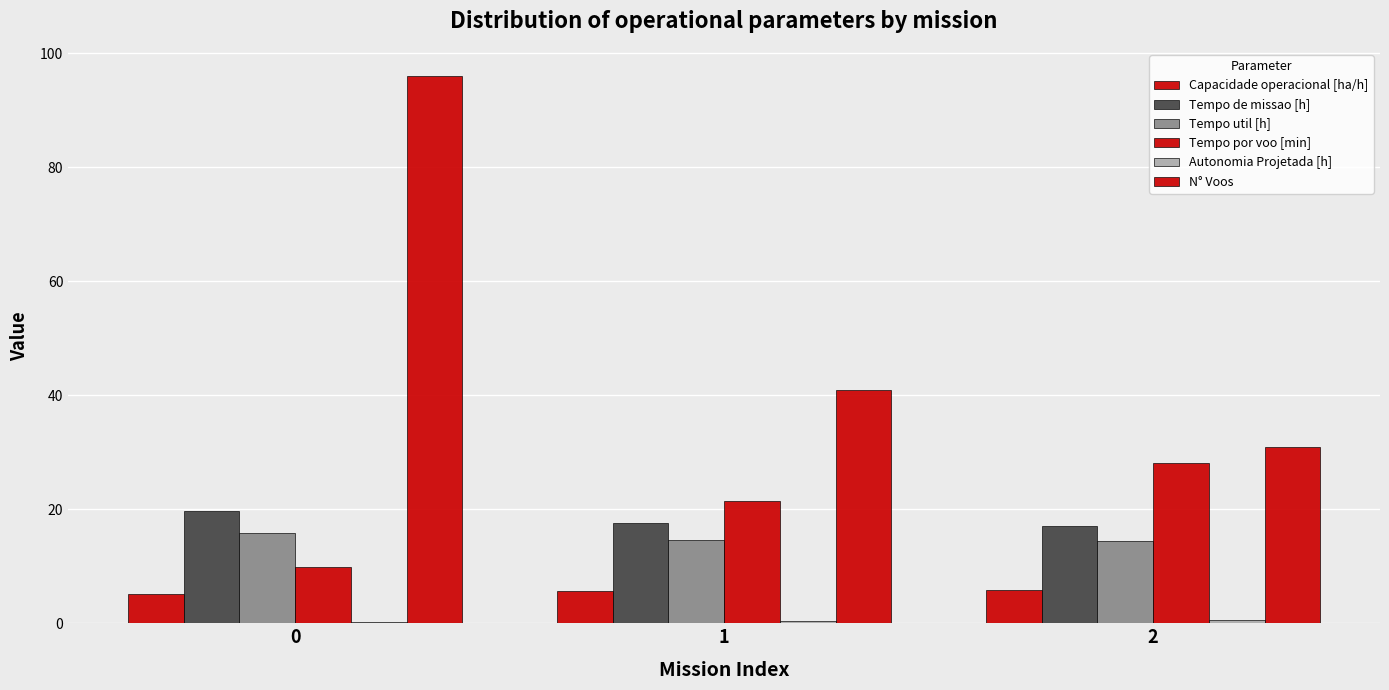

How many distinct data groups are displayed?

6